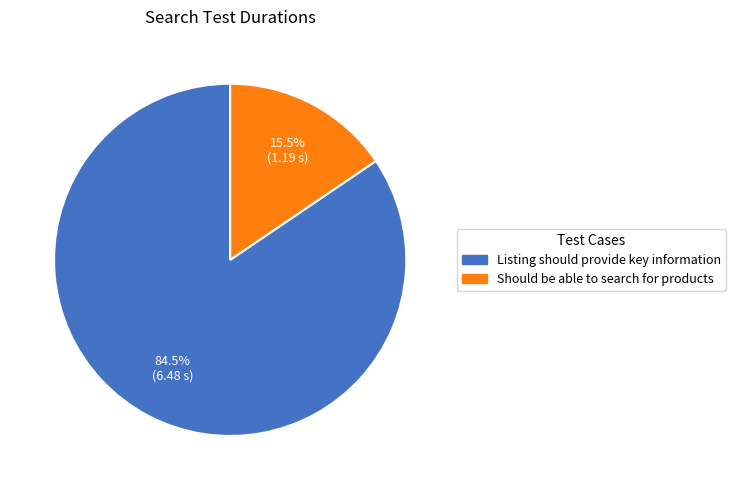

What is the largest slice in the pie chart?

Listing should provide key information